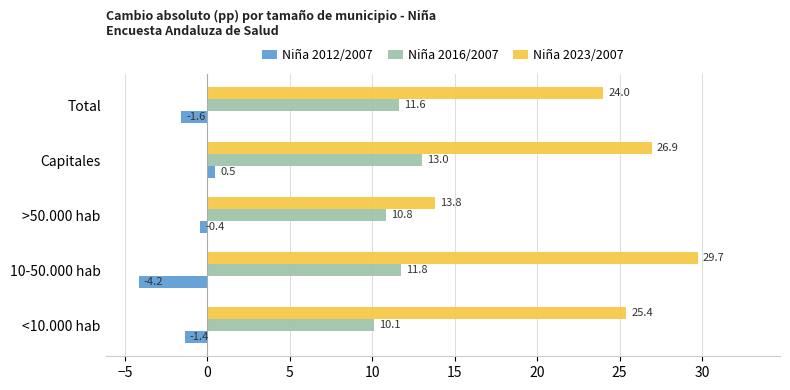

What is the approximate value of Niña 2012/2007 at 10-50.000 hab?

-4.2